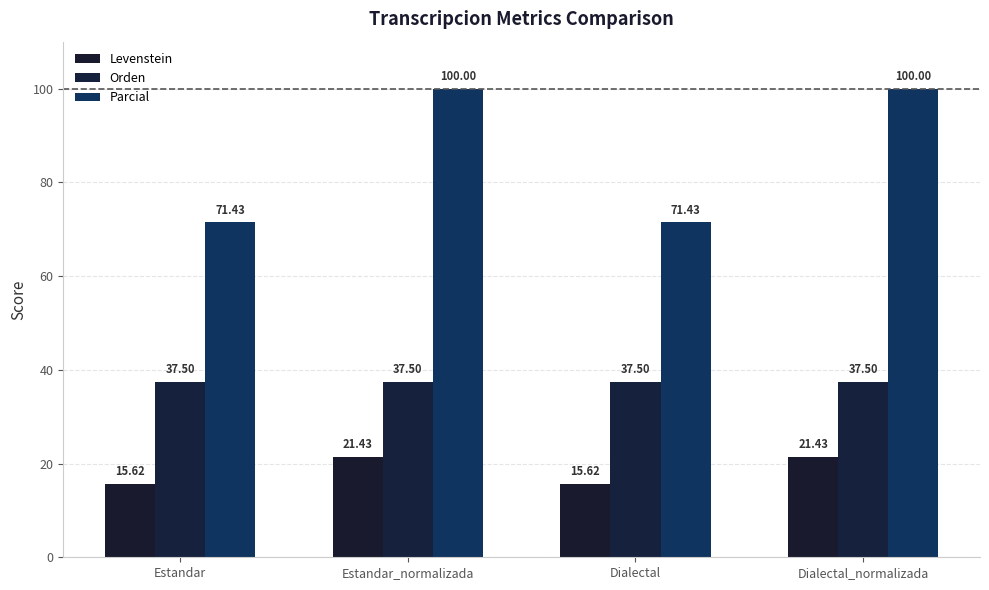

At which label is Levenstein closest to 18?

Estandar